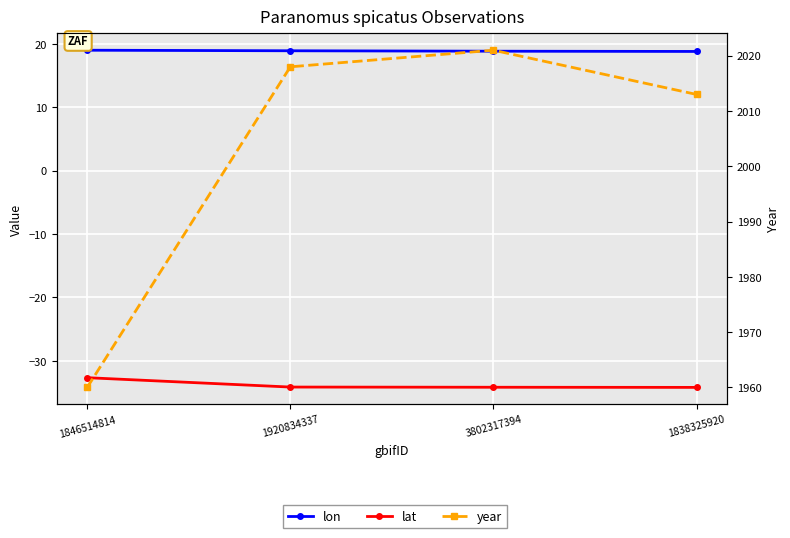

Is it true that lon equals 8.5 at 1920834337?

False